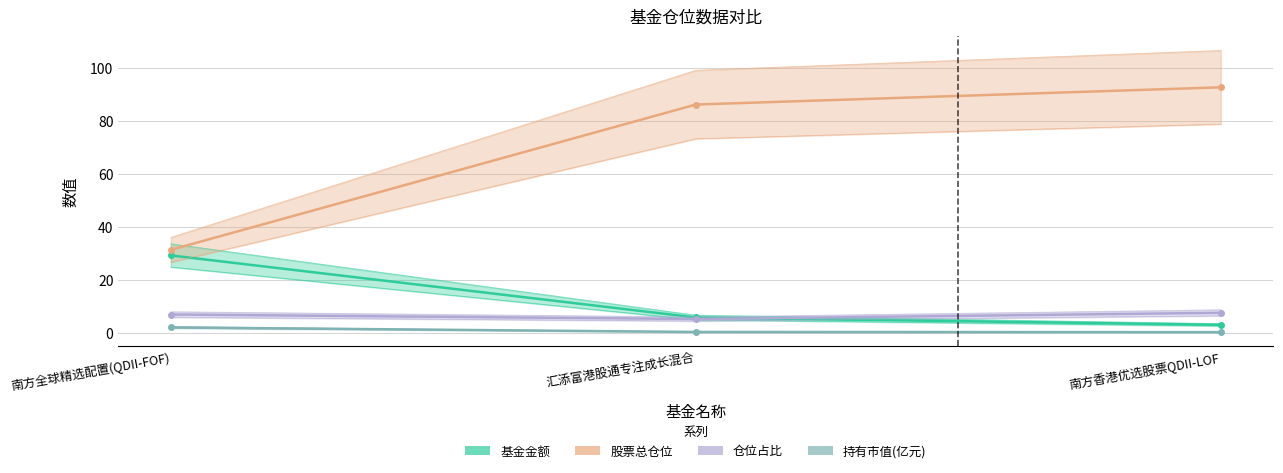

Which label corresponds to the smallest value in the chart?

南方香港优选股票QDII-LOF